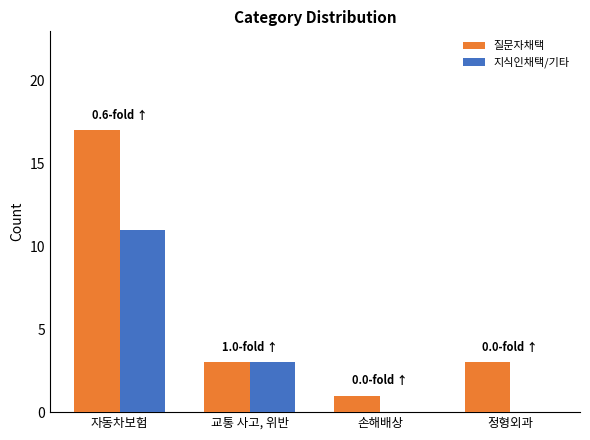

What is the greatest value displayed?

17